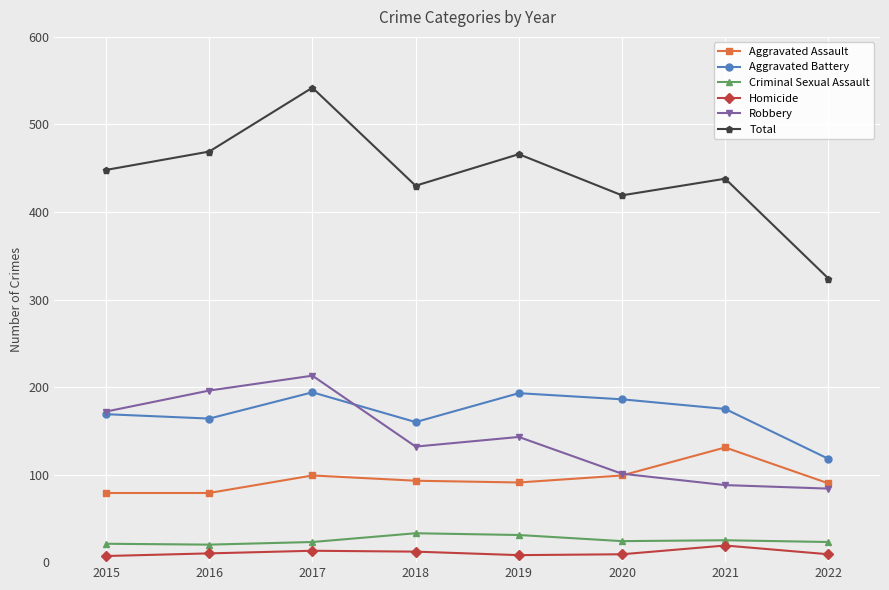

Does the chart display data point markers on the line(s)?

Yes